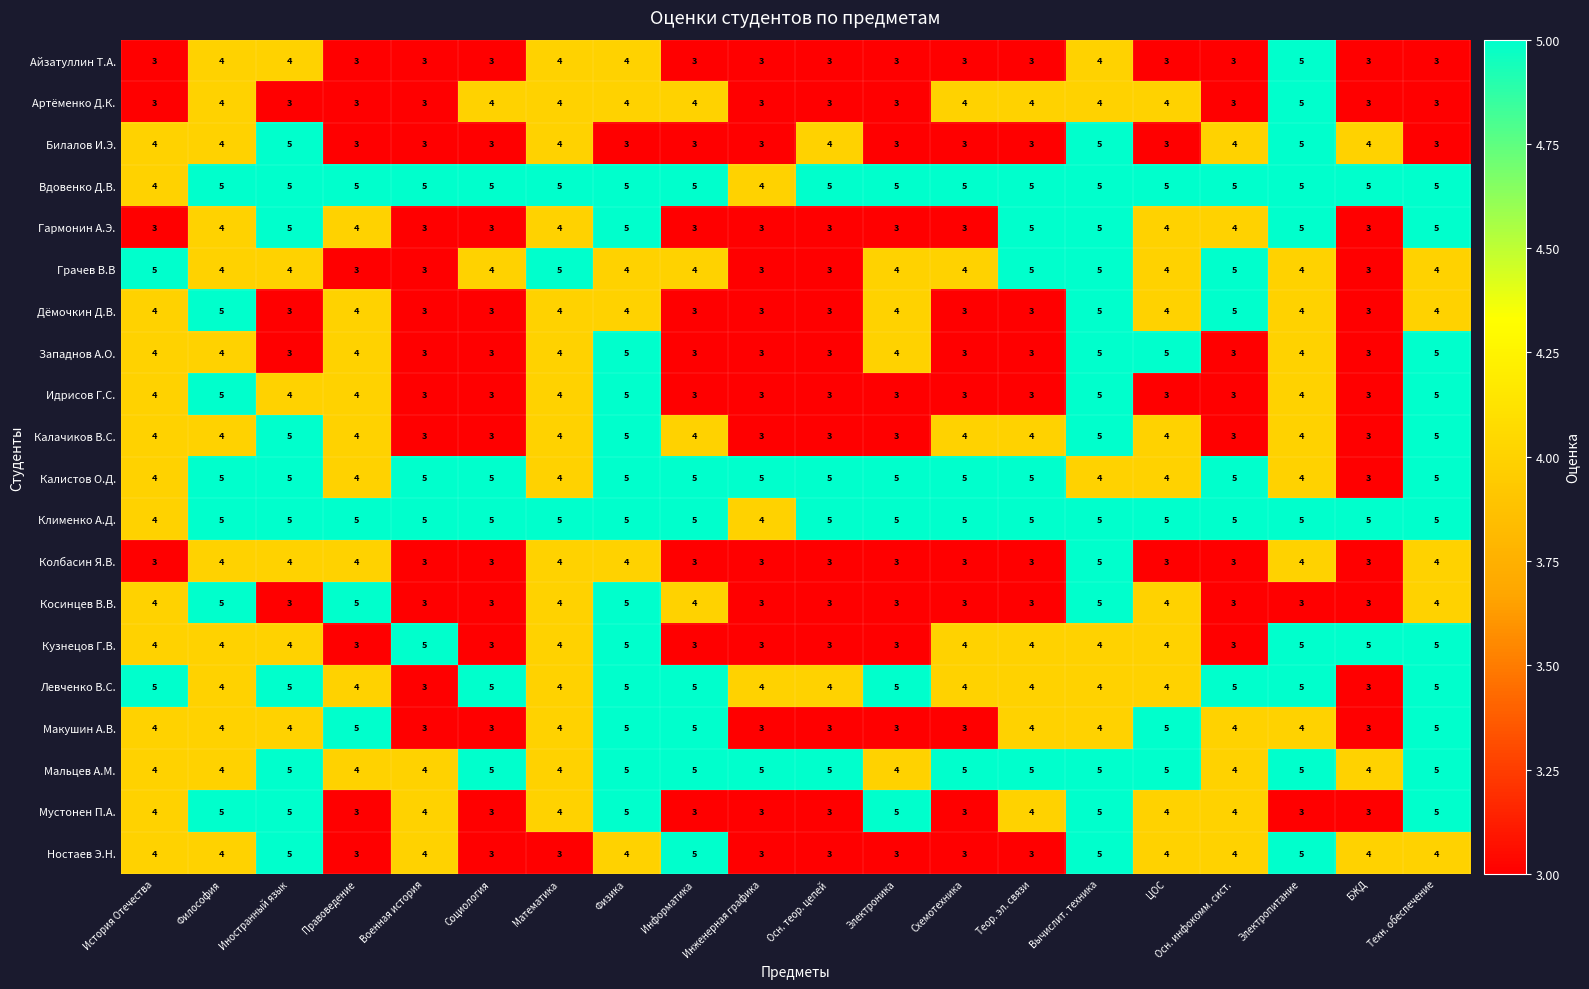

What value does the Макушин А.В. series have at Информатика?

5